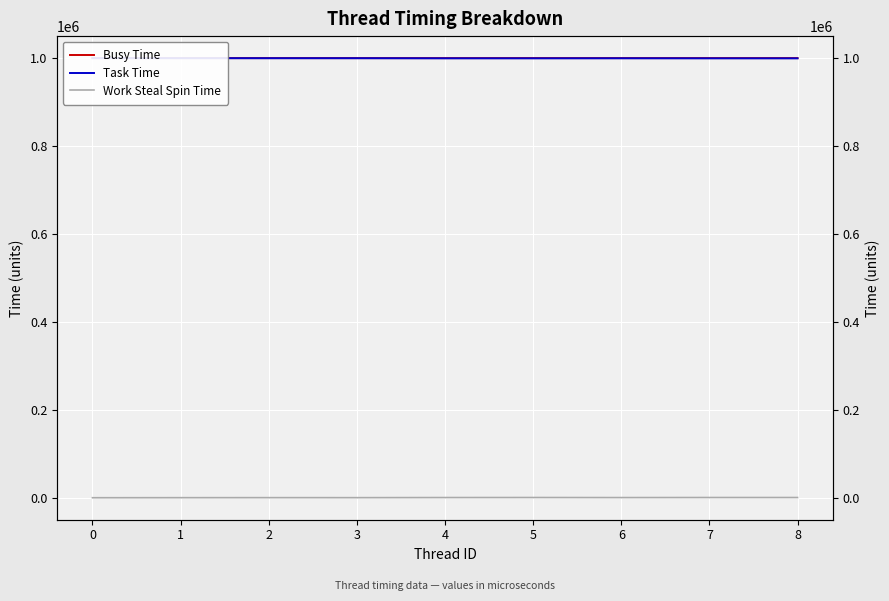

Rank the series by their maximum value, from lowest to highest.

Work Steal Spin Time, Task Time, Busy Time